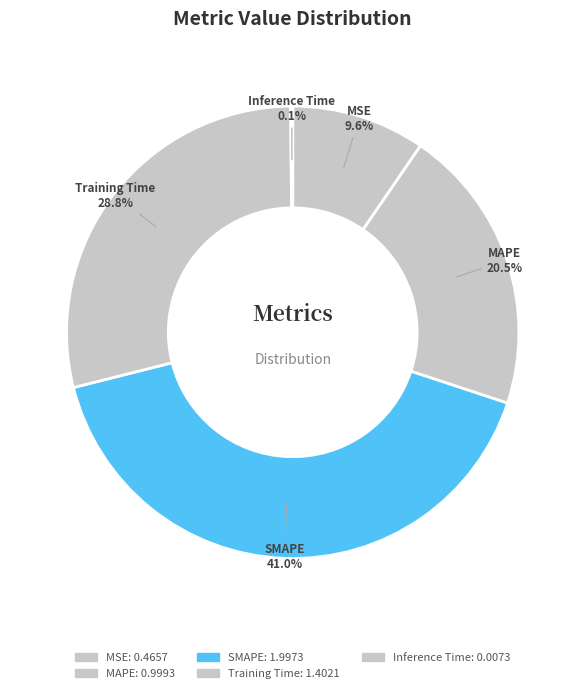

What percentage is the SMAPE slice, to the nearest percent?

41%